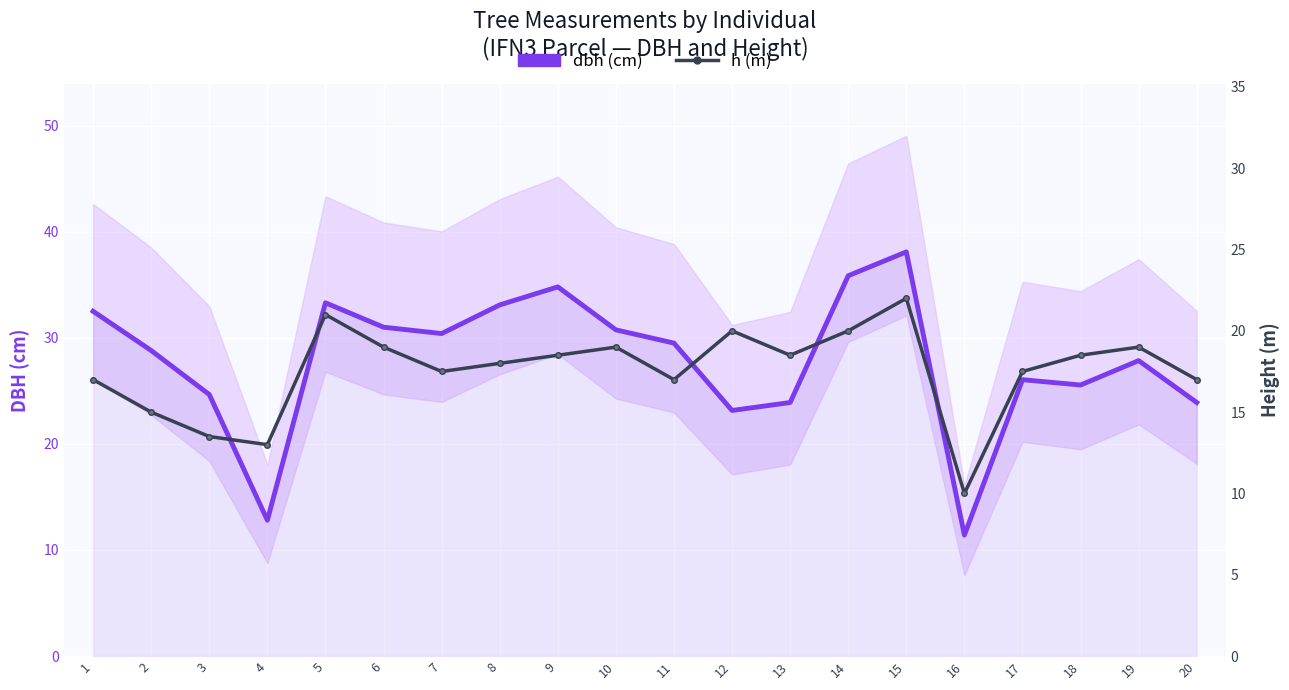

What is the highest value of the h (m) series?

22.0